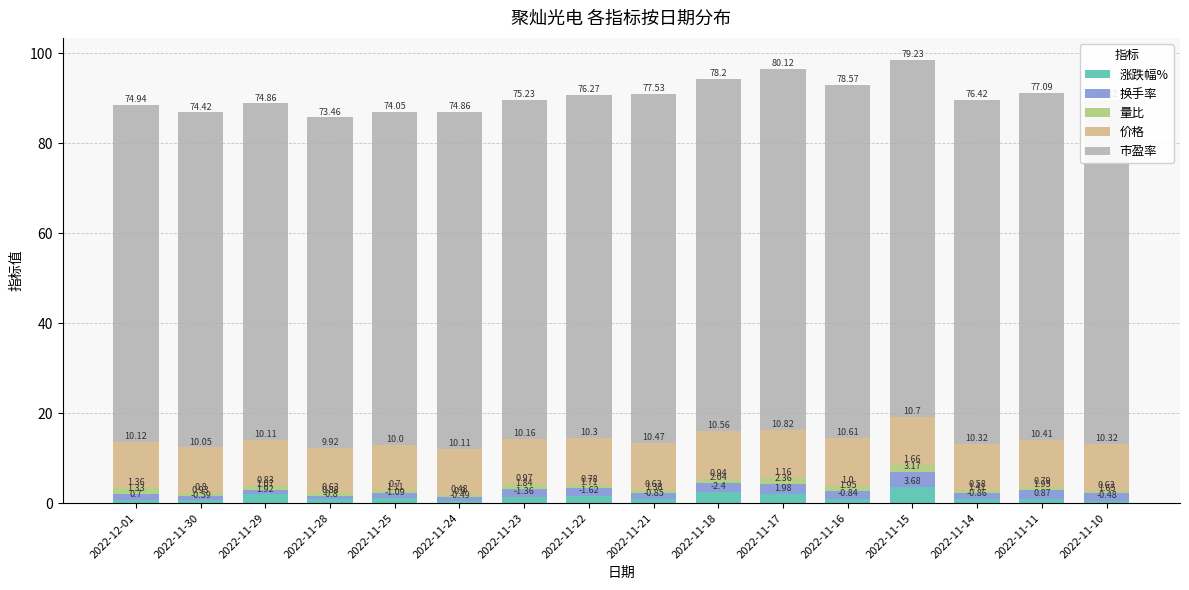

What is the total value across all series at 2022-11-18?

94.1